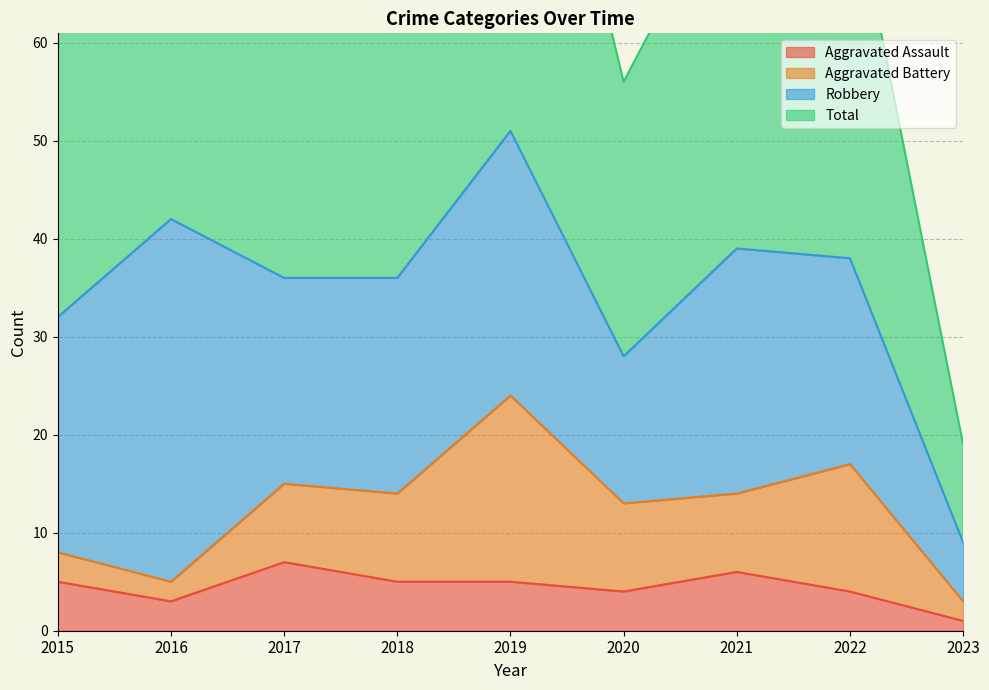

True or false: Aggravated Assault and Total cross at least once.

False